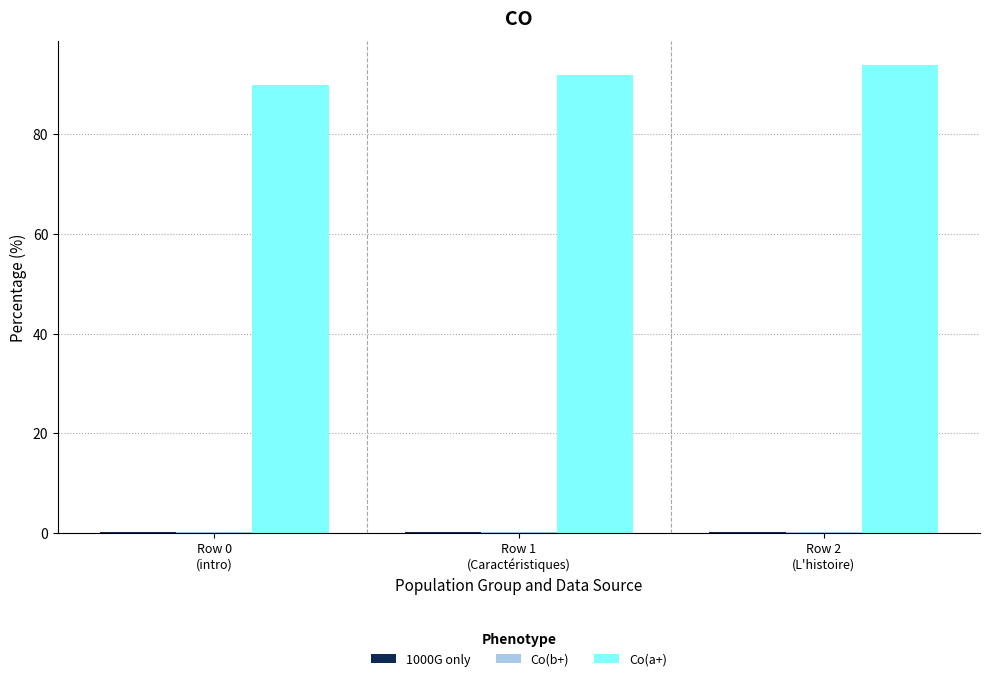

What is the greatest value displayed?

94.0